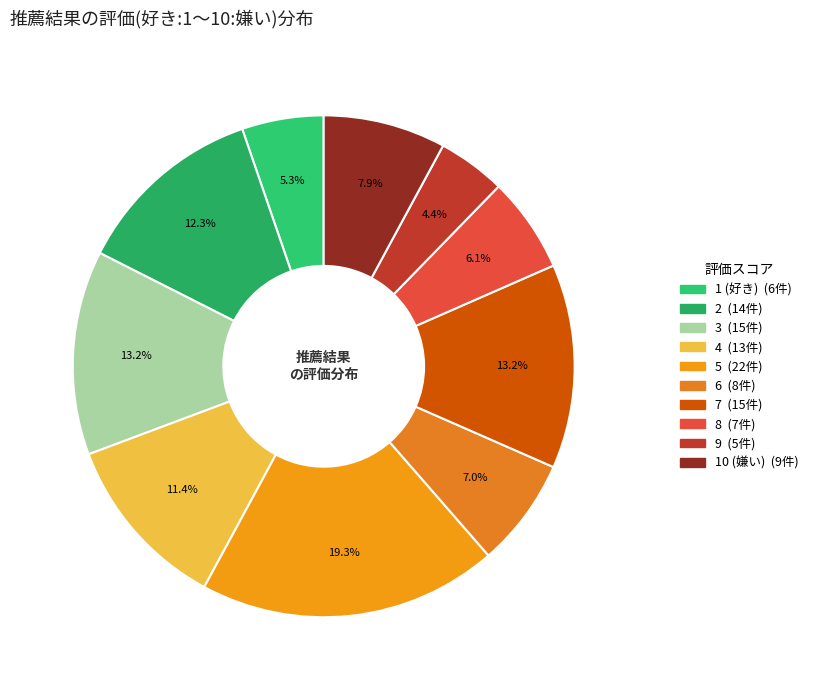

Which slice is the largest?

5